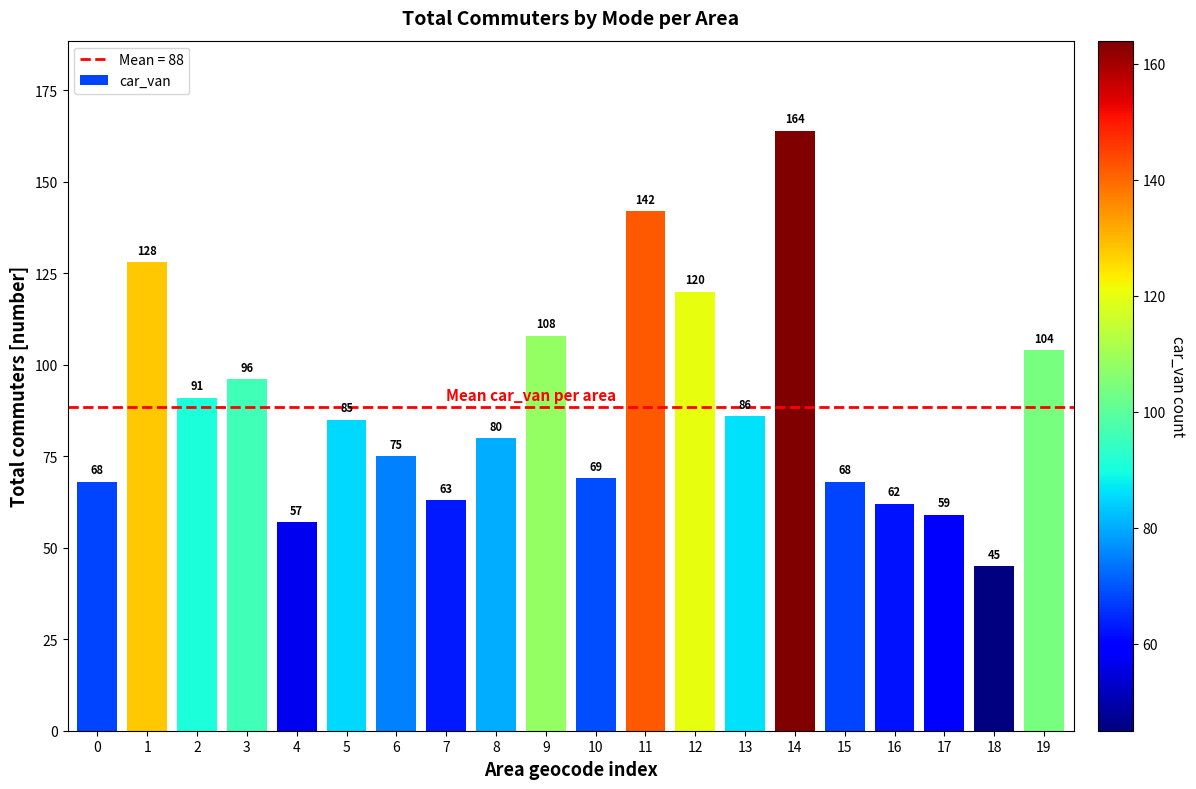

What is the value of the 13th bar from the left?

120